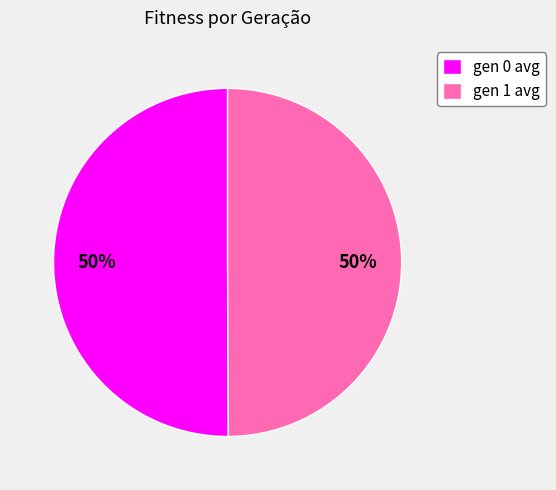

To the nearest percent, what percentage of the pie is gen 0 avg?

50%